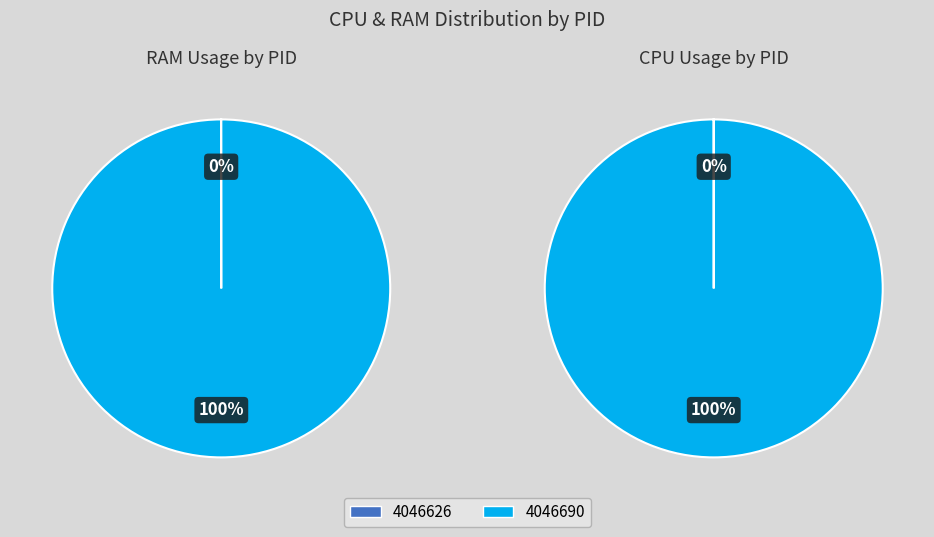

To the nearest percent, what is the combined percentage of 4046626 and 4046690?

100%